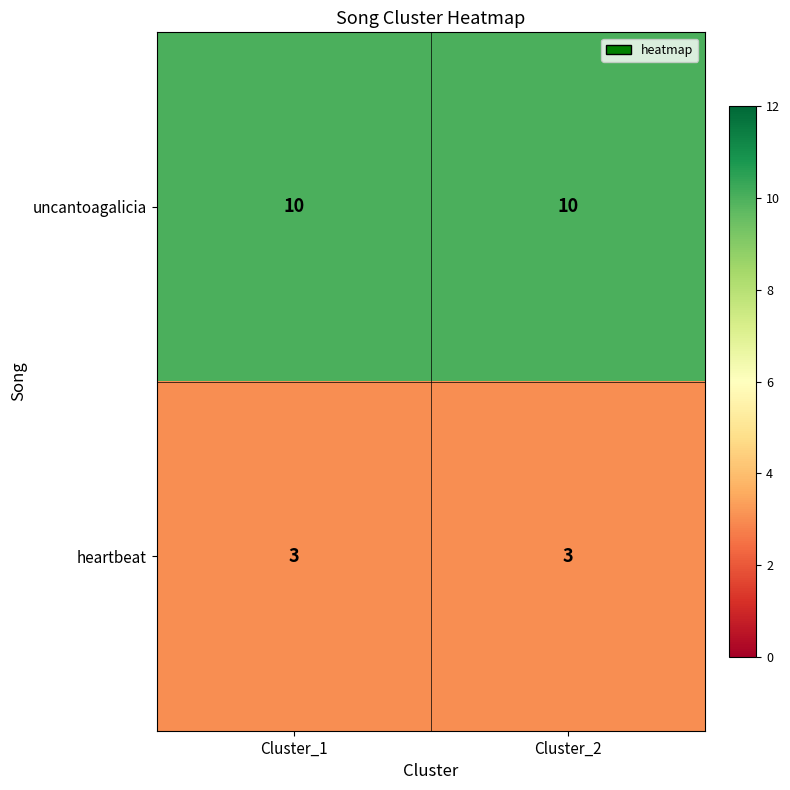

What is the average value of the uncantoagalicia series?

10